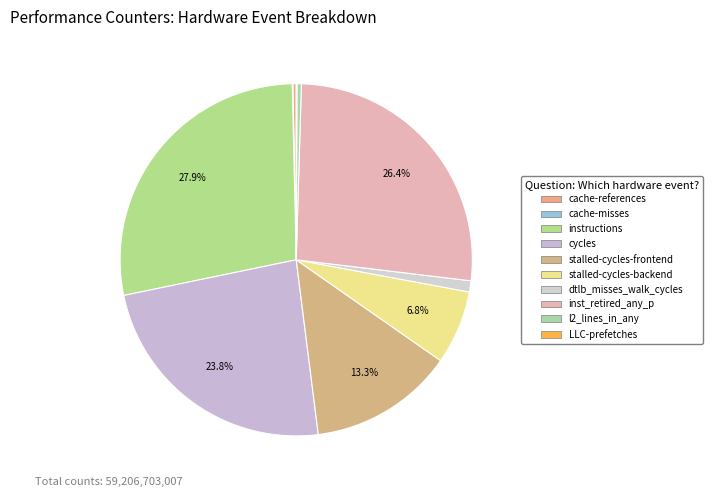

Does cache-misses represent more than half of the total?

No